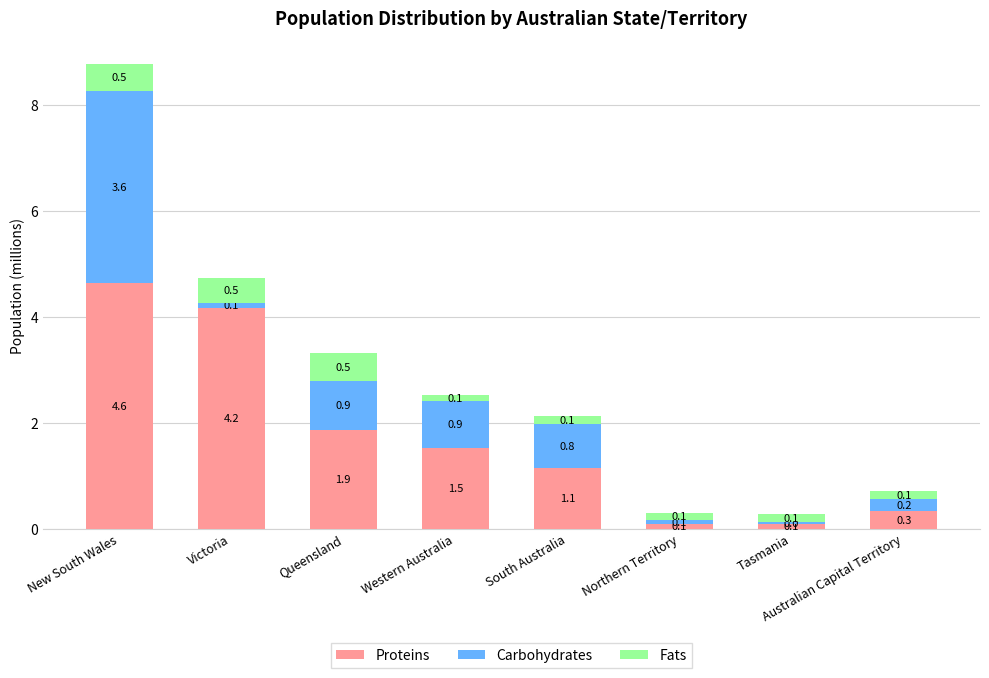

At which category is the sum across all series the highest?

New South Wales